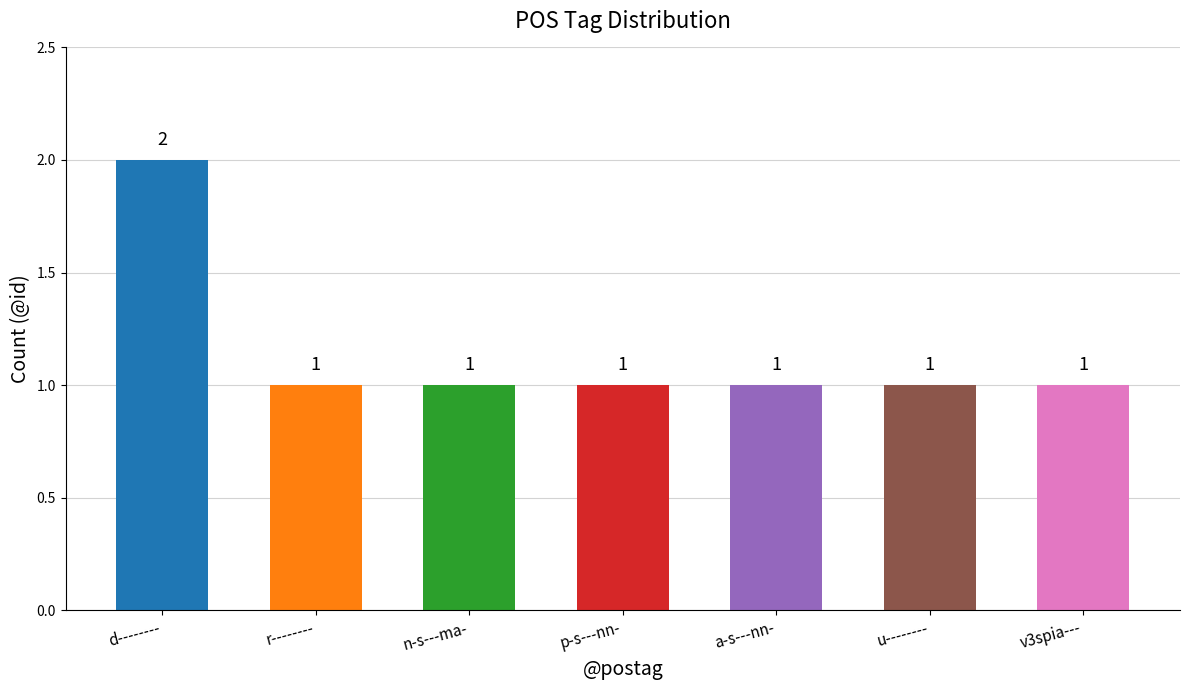

How many values are between 1 and 2?

7